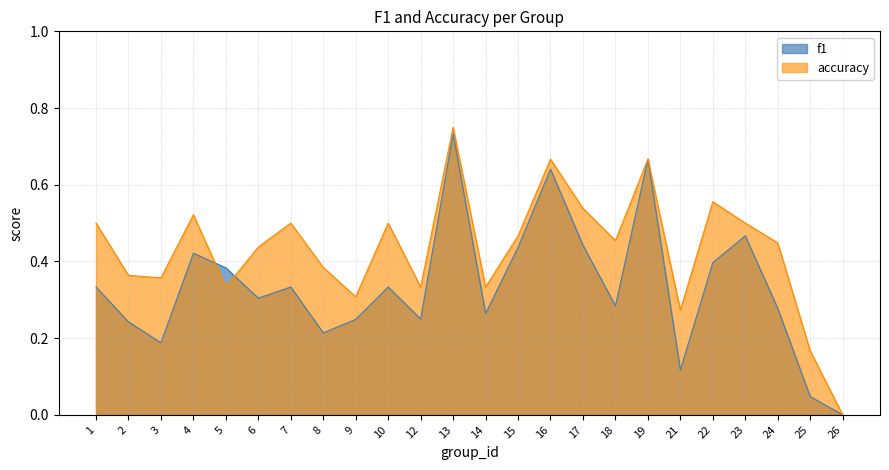

What is the total value across all series at 14?

0.6